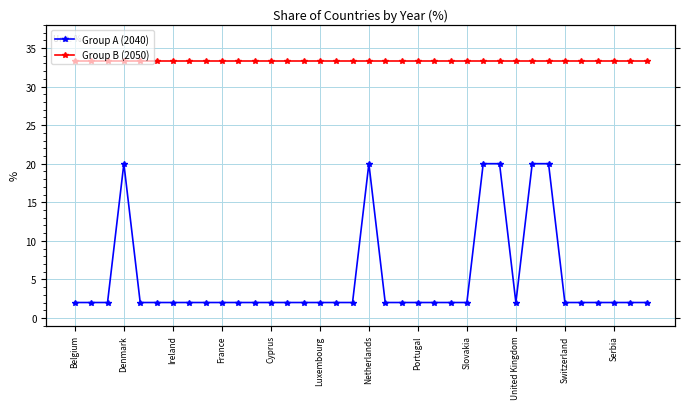

True or false: Group B (2050) has more than 2 interior local peaks.

False